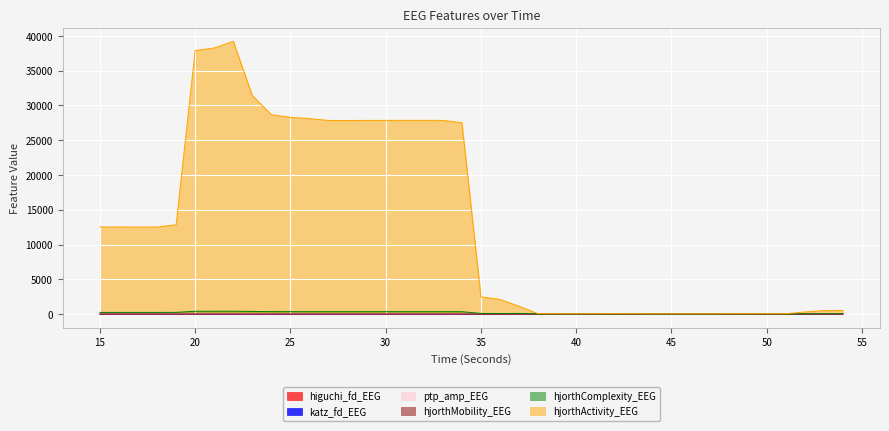

List the series in order of their peak value, lowest first.

higuchi_fd_EEG, katz_fd_EEG, hjorthMobility_EEG, ptp_amp_EEG, hjorthComplexity_EEG, hjorthActivity_EEG